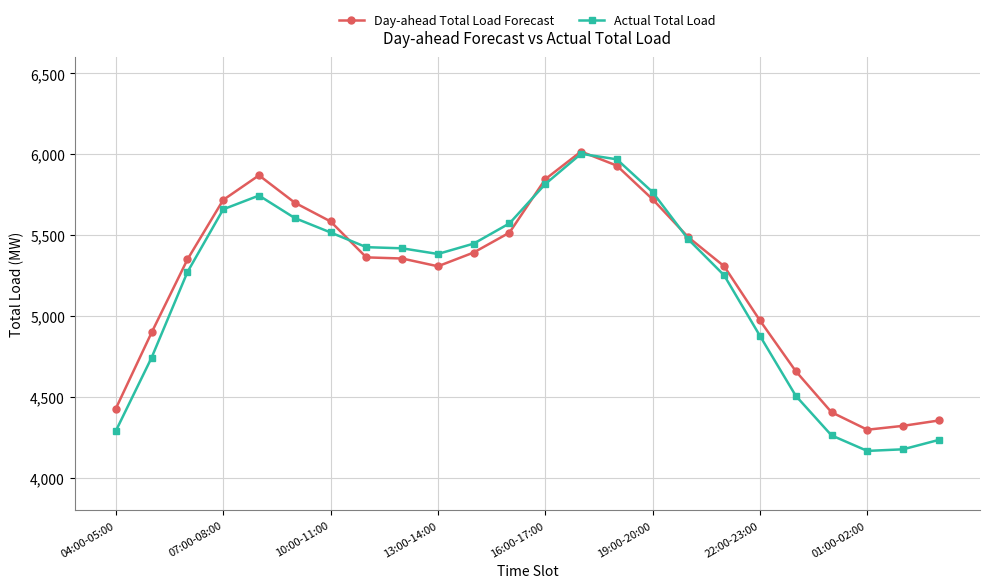

What is the average value of the Actual Total Load series?

5191